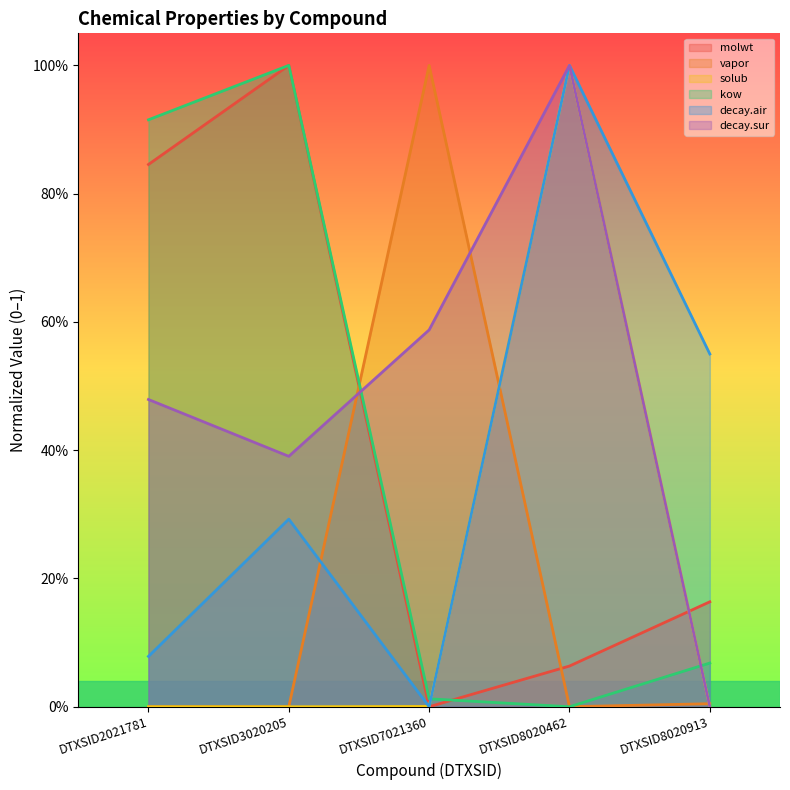

Does the chart display data point markers on the line(s)?

No